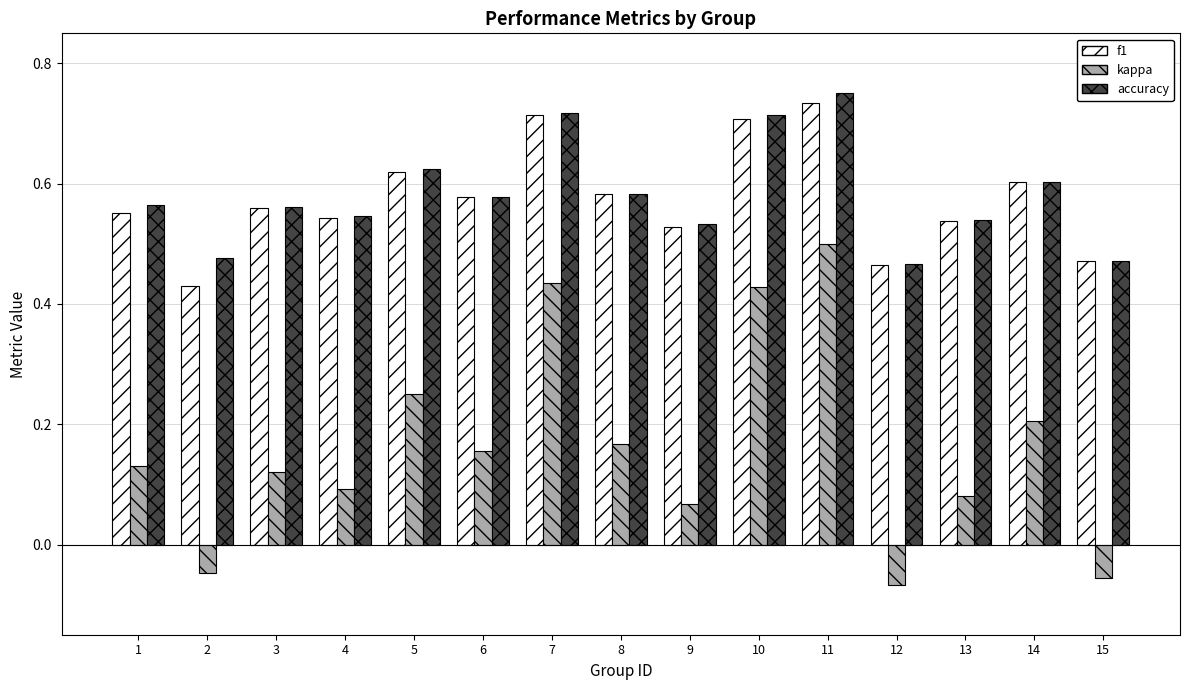

What is the sum of all accuracy values?

8.7